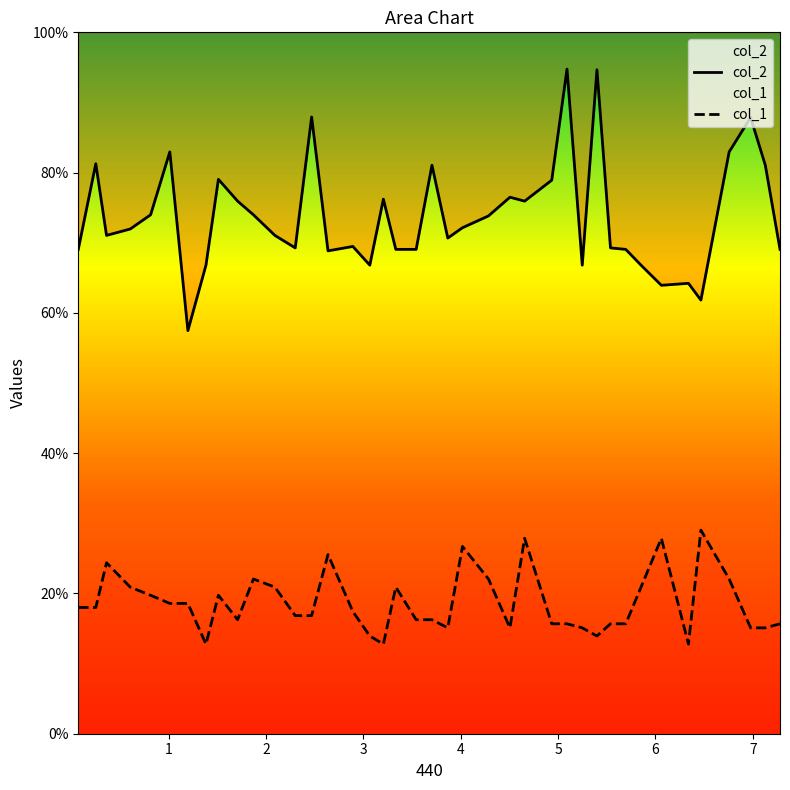

Which series has the largest range (max minus min)?

col_2